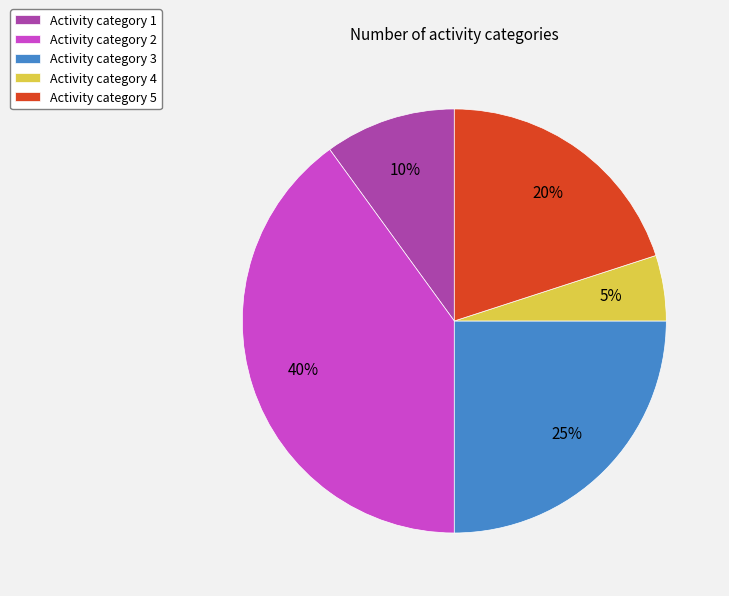

Which category has the biggest portion of the pie?

Activity category 2